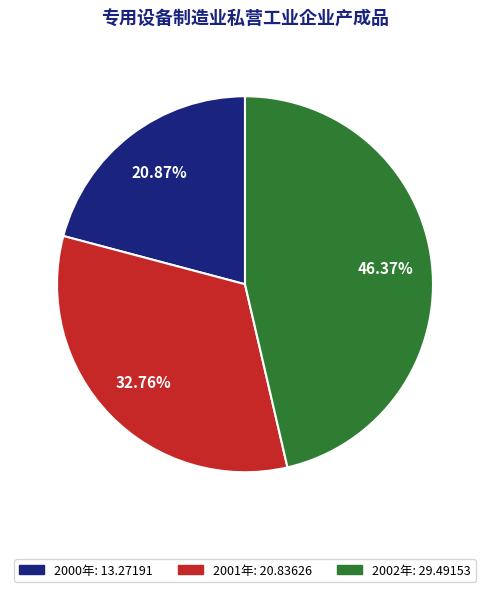

What is the smallest slice in the pie chart?

2000年